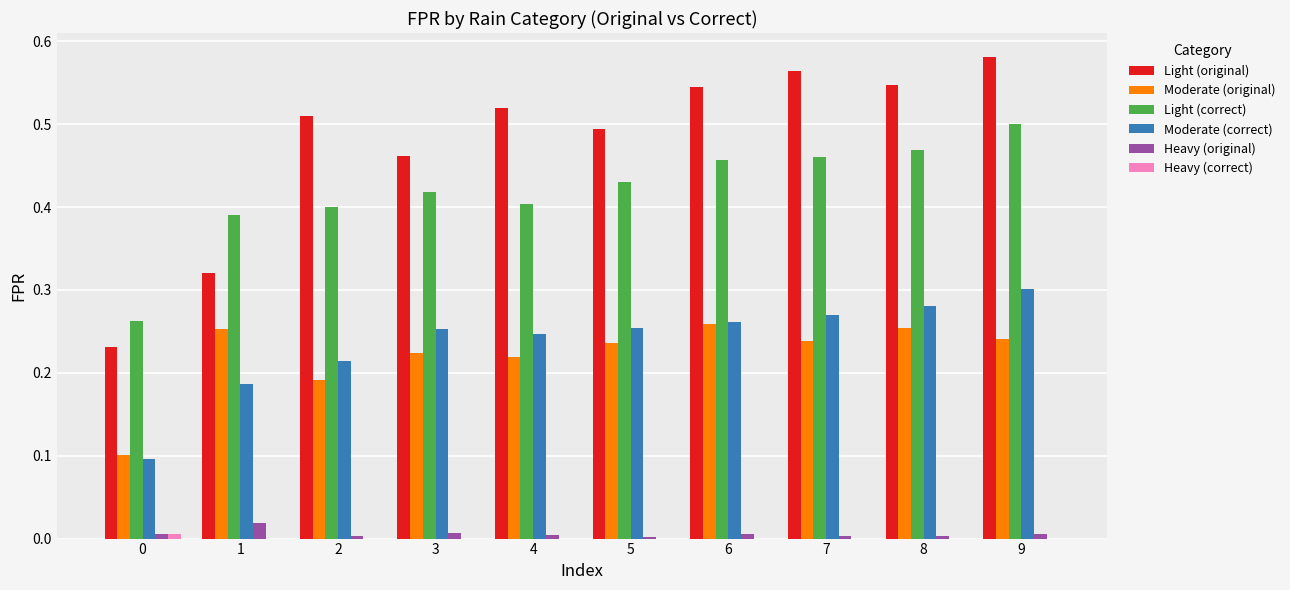

How many series are shown in this chart?

6